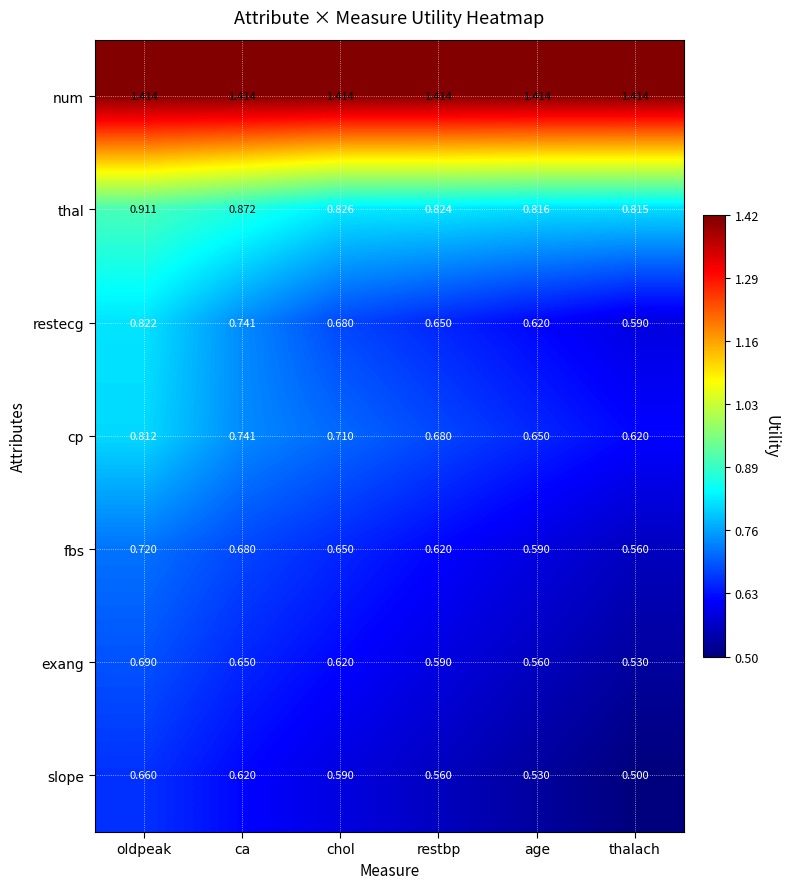

At oldpeak, list the series in order from smallest to largest.

slope, exang, fbs, cp, restecg, thal, num